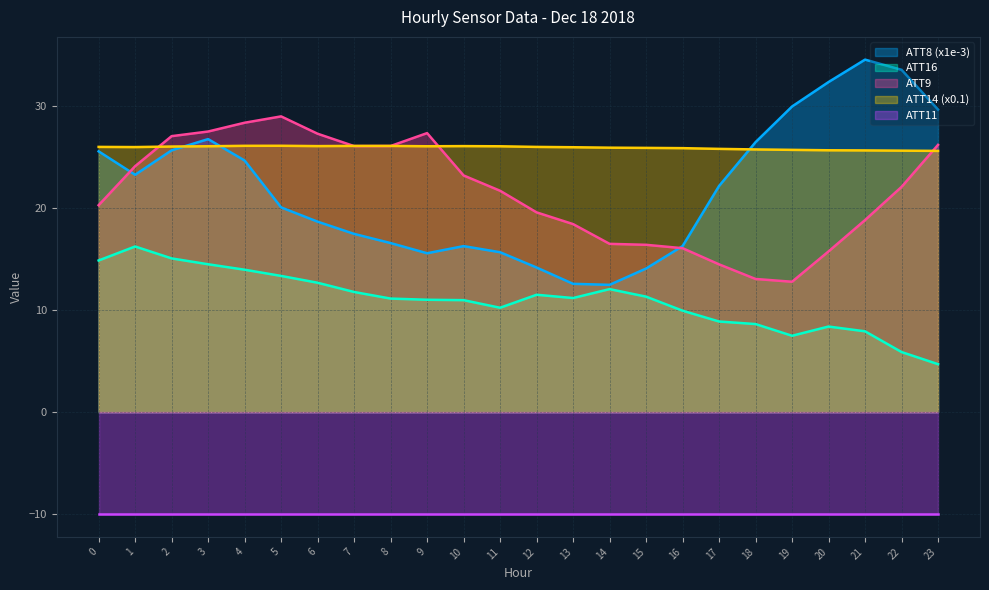

Which label corresponds to the smallest value in the chart?

23